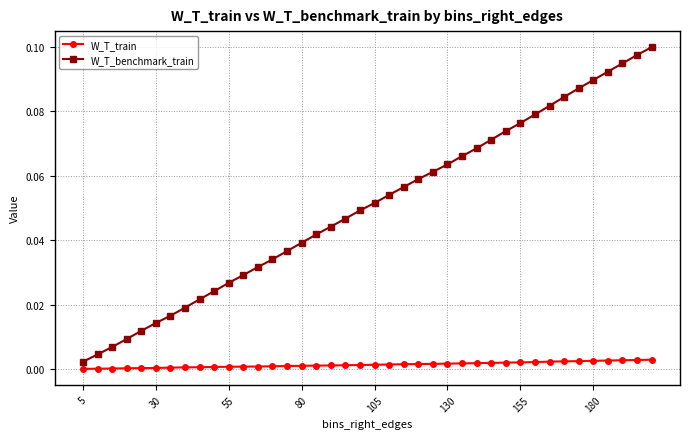

True or false: W_T_train and W_T_benchmark_train intersect in this chart.

False